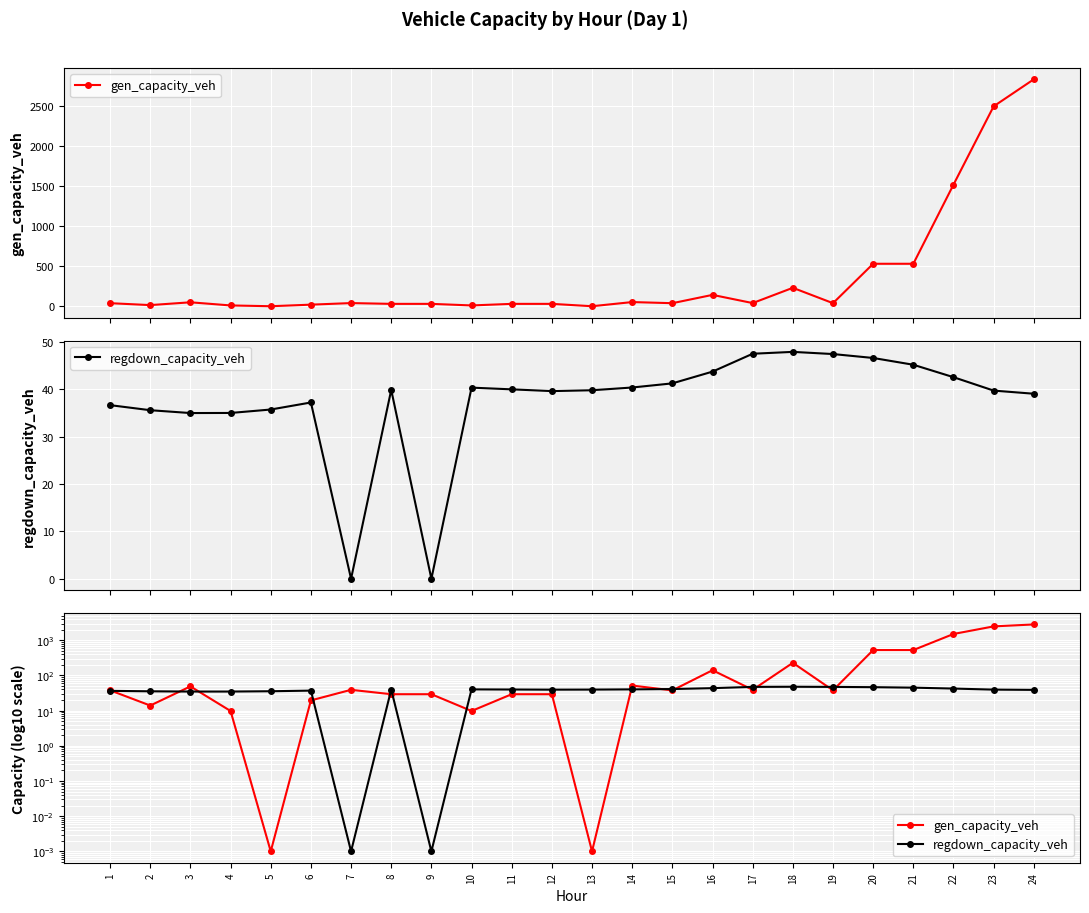

What is the maximum value for regdown_capacity_veh?

47.8